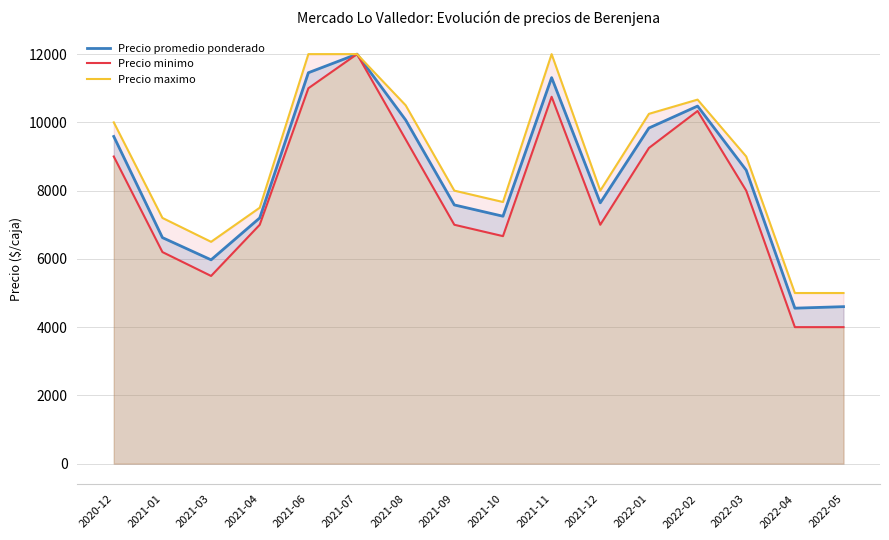

At which label does Precio maximo first exceed 9000?

2020-12